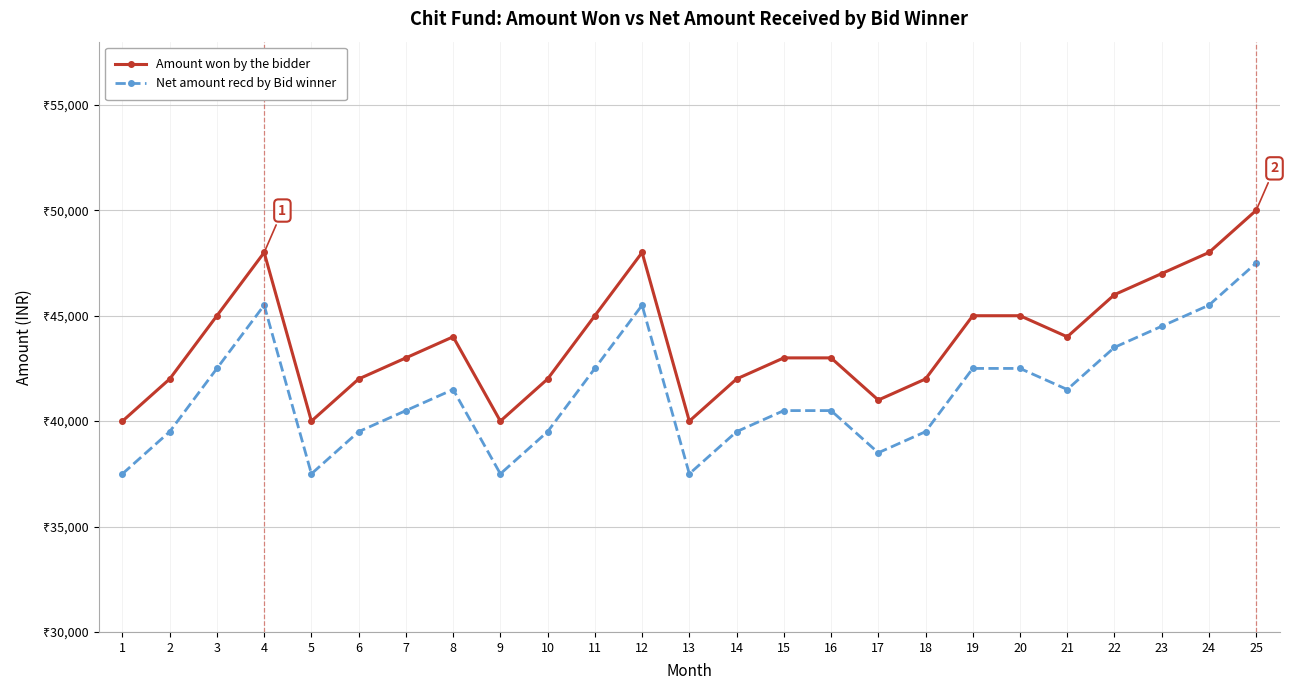

True or false: Net amount recd by Bid winner and Amount won by the bidder intersect in this chart.

False